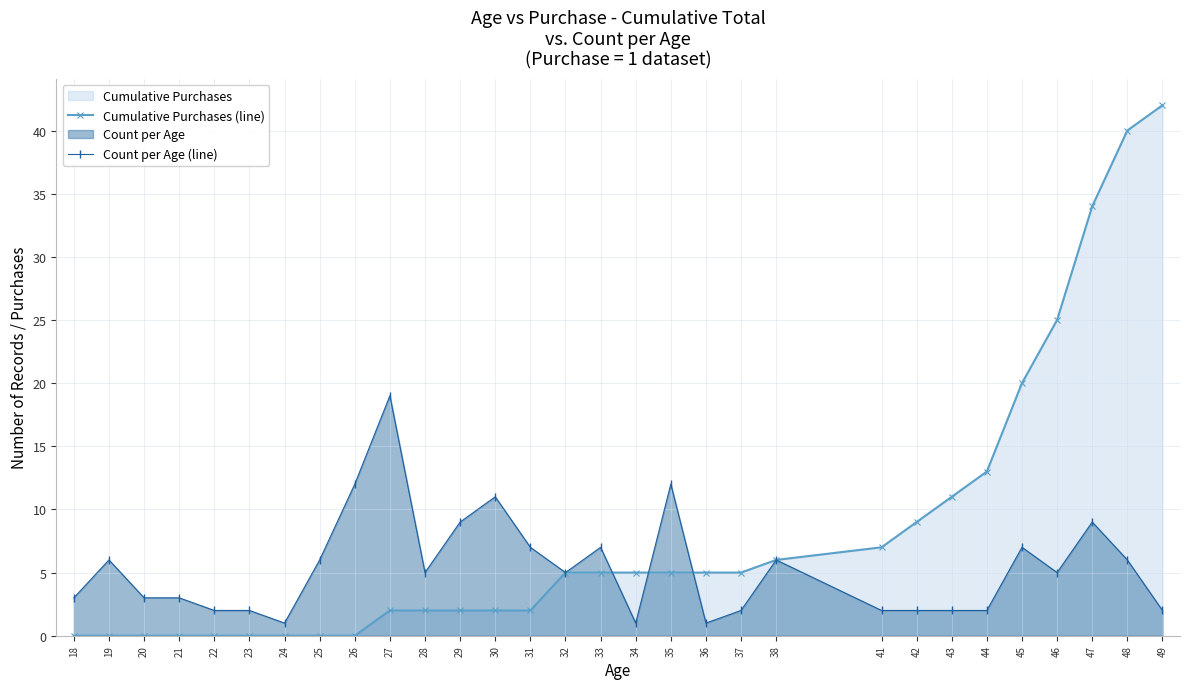

What is the approximate value of Cumulative Purchases (line) at 41, to the nearest 5?

5